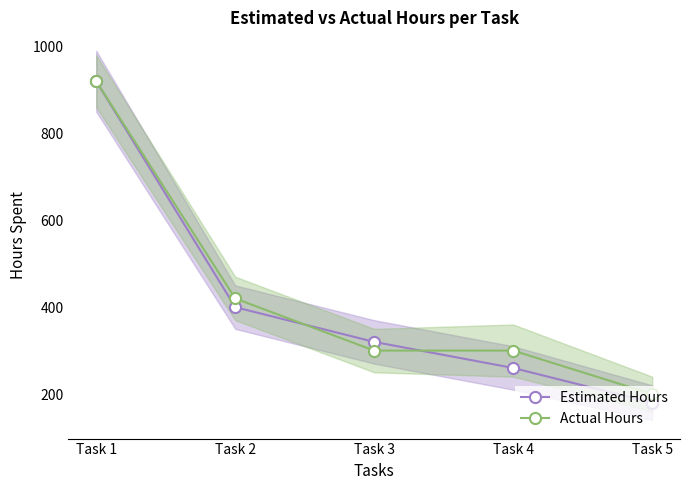

What are all the series names shown in the legend?

Estimated Hours, Actual Hours